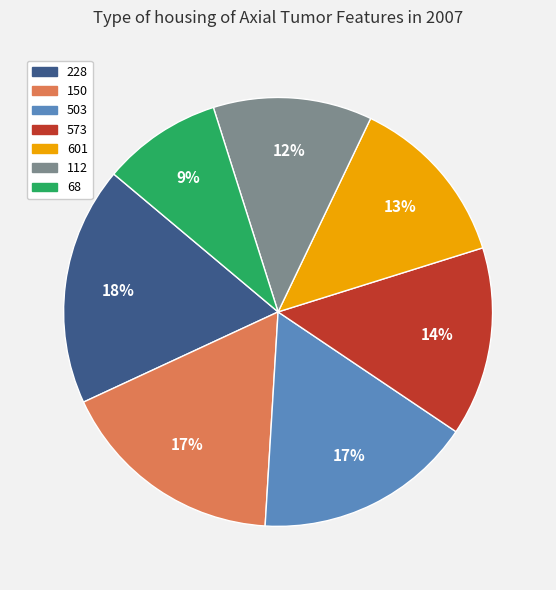

To the nearest percent, what percentage of the pie is 573?

14%